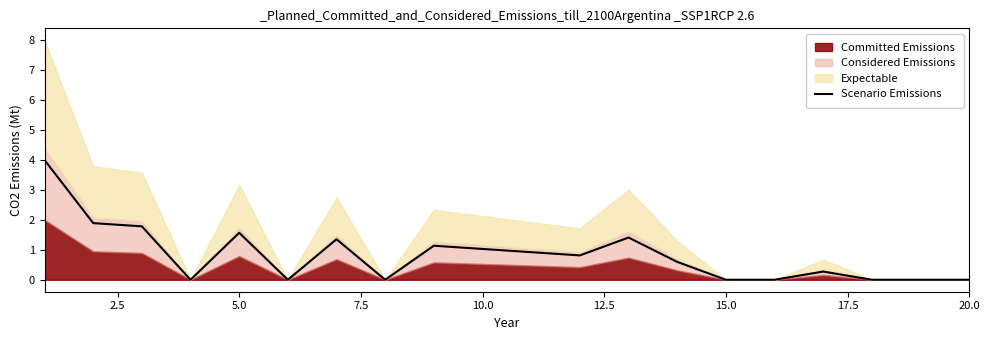

Is it true that the value at 16 is 0.1?

False